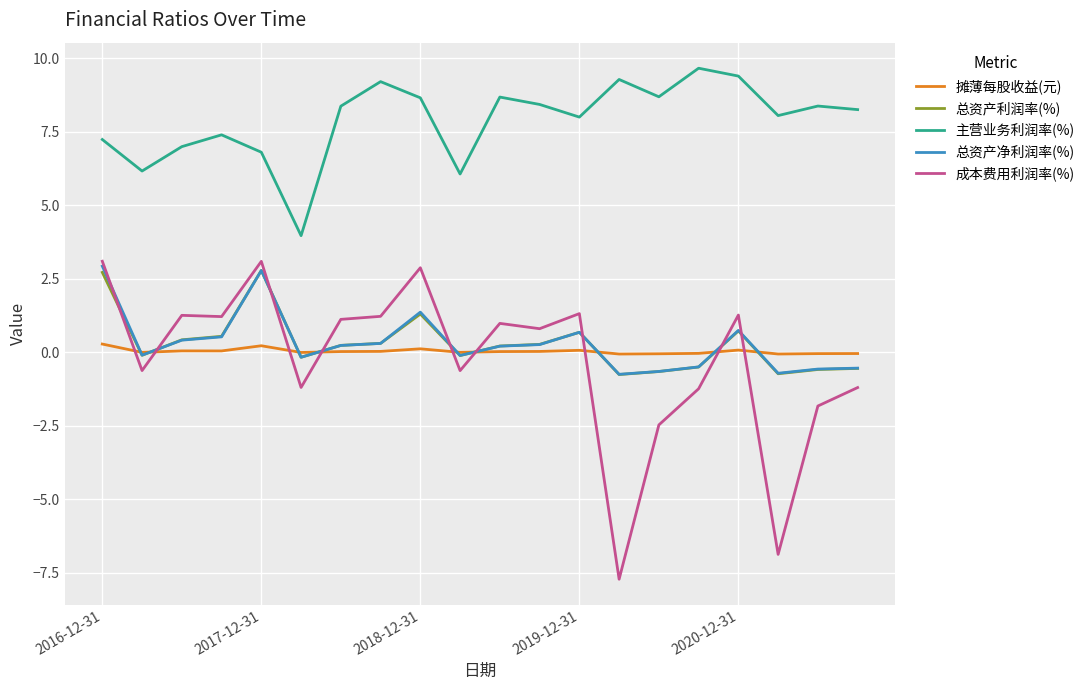

What is the greatest value displayed?

9.7